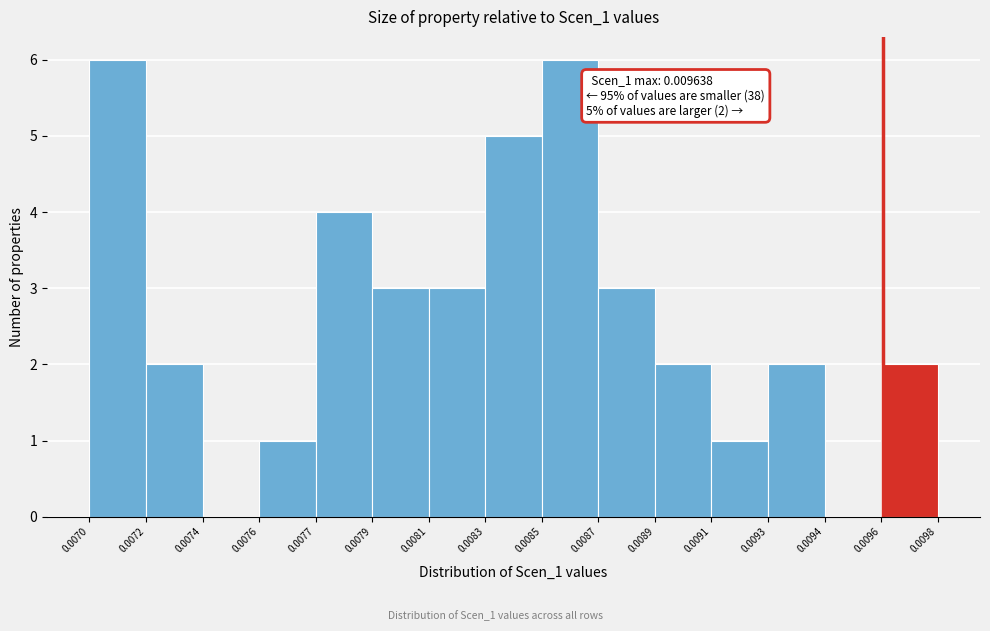

Reading right to left, what are all the values shown in this chart?

0.0096=2	0.0094=0	0.0093=2	0.0091=1	0.0089=2	0.0087=3	0.0085=6	0.0083=5	0.0081=3	0.0079=3	0.0077=4	0.0076=1	0.0074=0	0.0072=2	0.0070=6